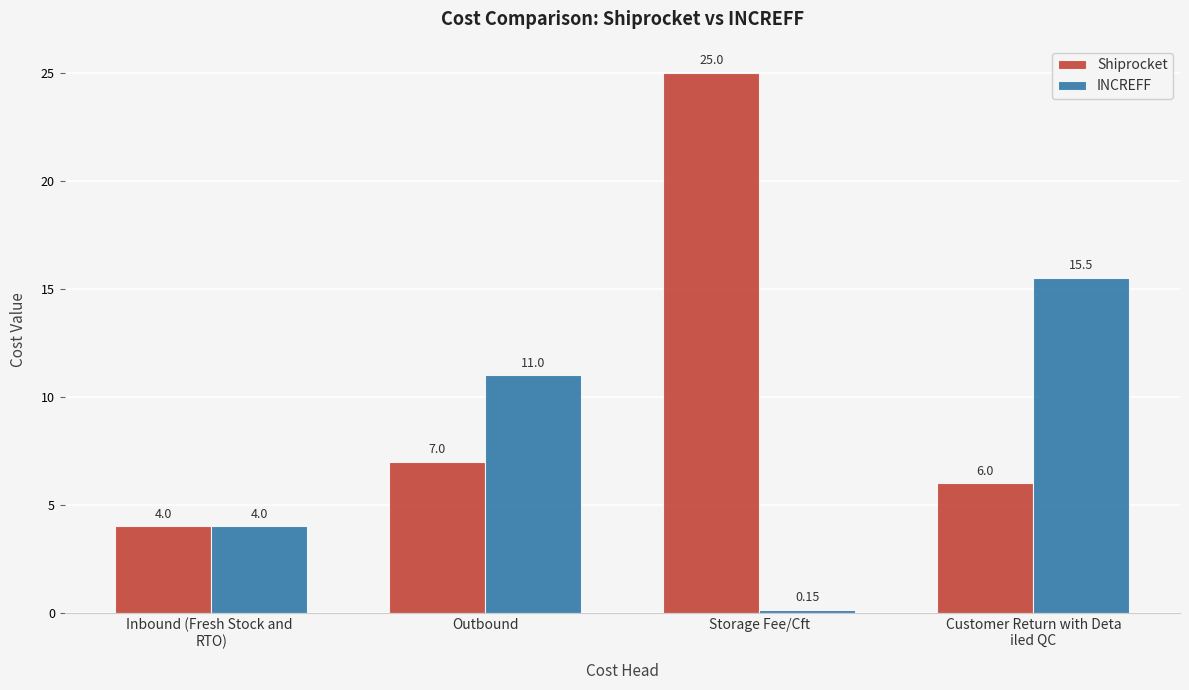

Which series changed the most between Outbound and Storage Fee/Cft?

Shiprocket